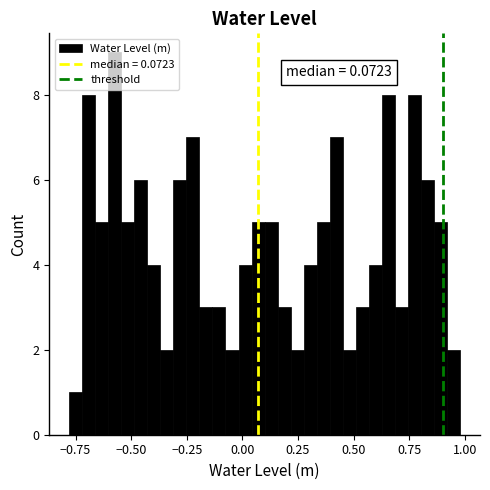

Around what value on the x-axis is the tallest bar? Give the approximate position of its centre, as read against the axis.

-0.55